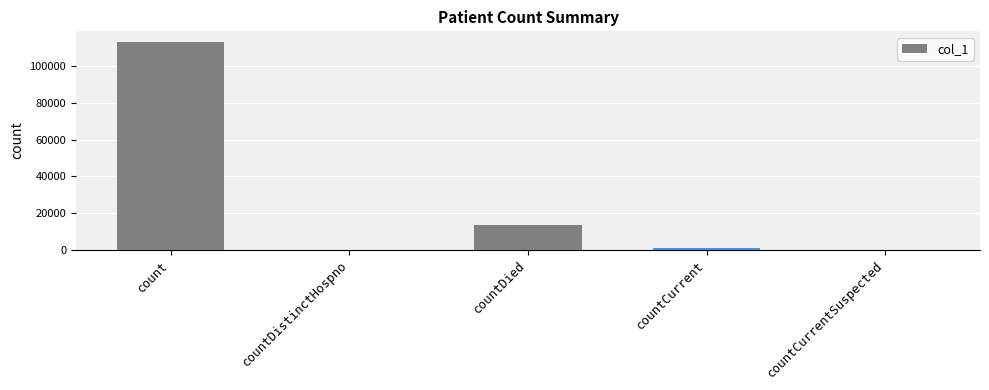

What is the maximum value shown in the chart?

113493